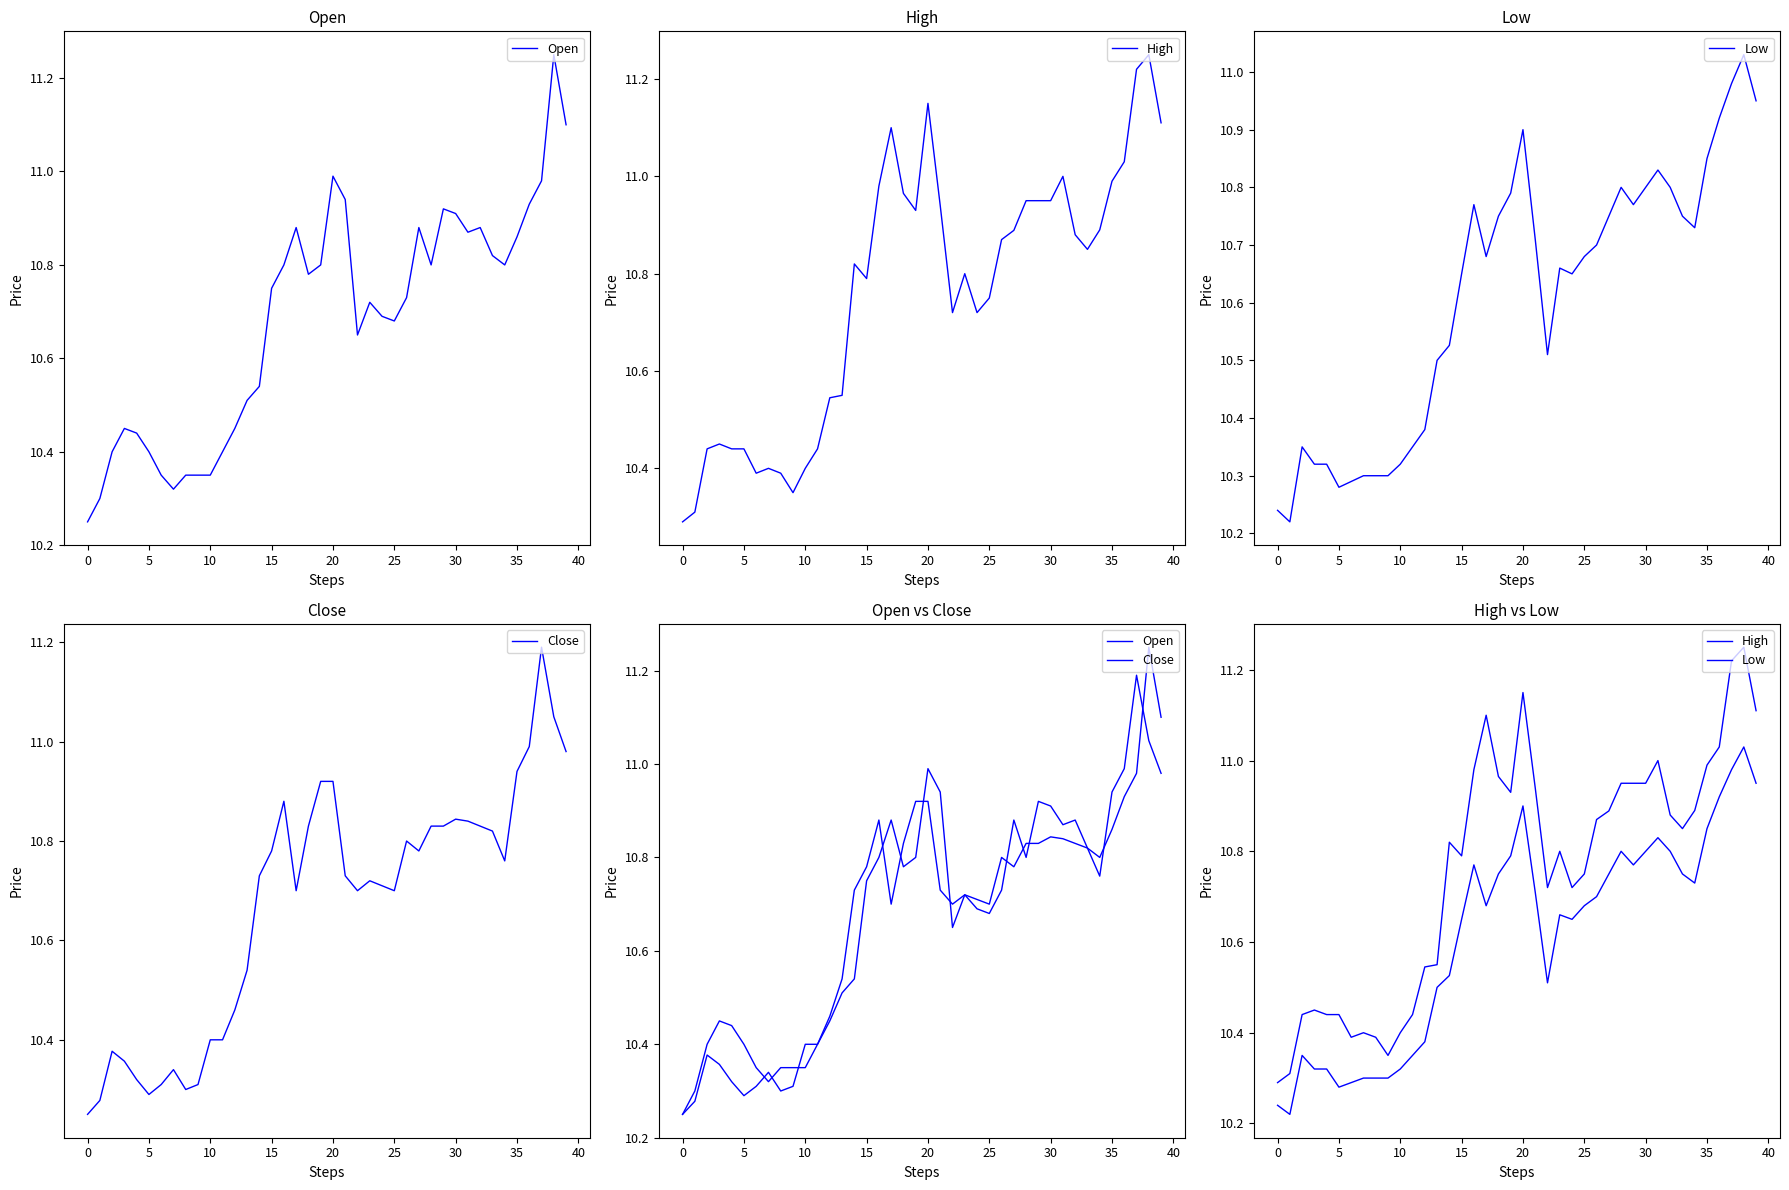

What value does the High series have at 5?

10.4